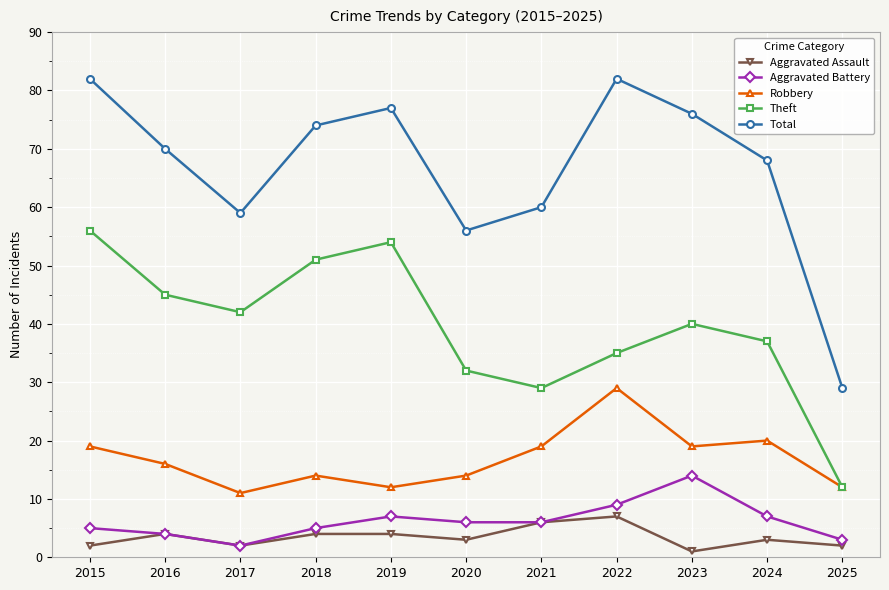

Rank the series by their maximum value, from lowest to highest.

Aggravated Assault, Aggravated Battery, Robbery, Theft, Total